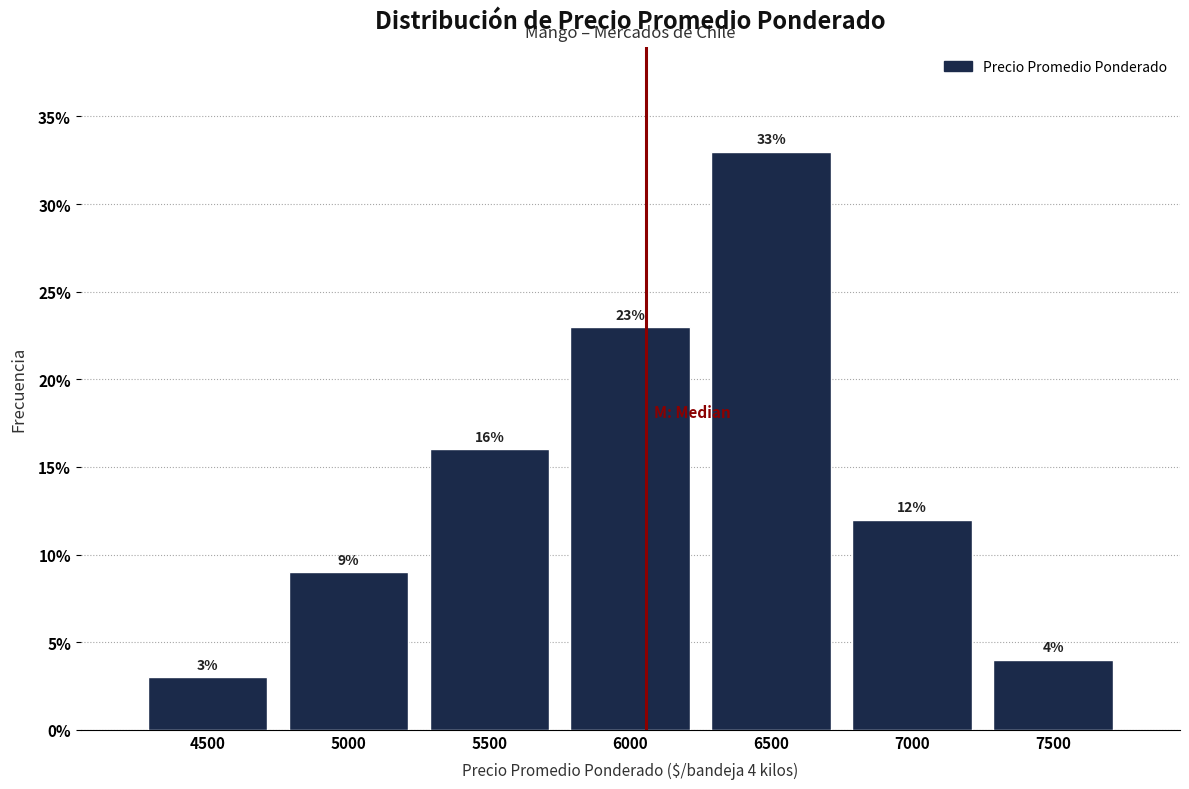

Reading left to right, list all the values displayed in this chart.

3	9	16	23	33	12	4